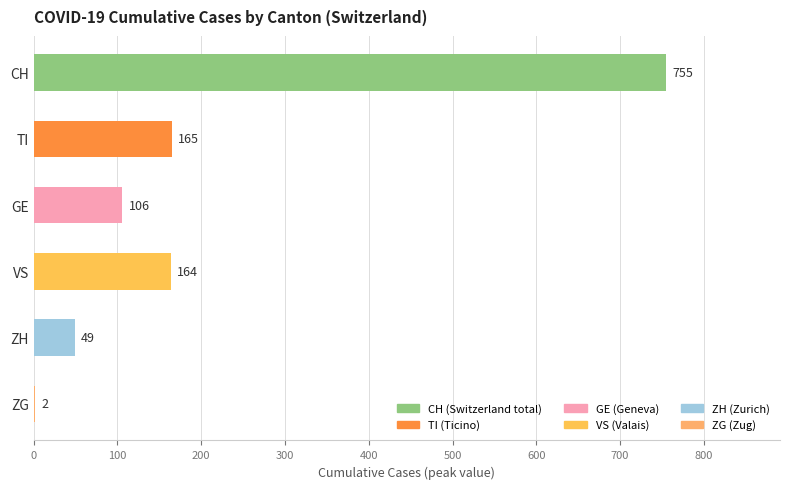

What is the average value?

207